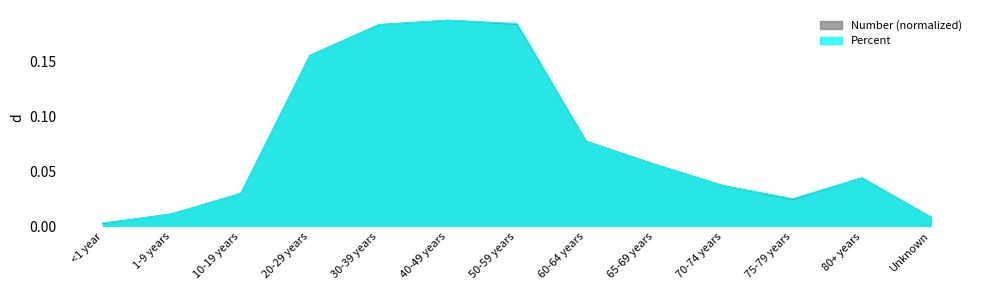

At 70-74 years, list the series in order from largest to smallest.

Percent, Number